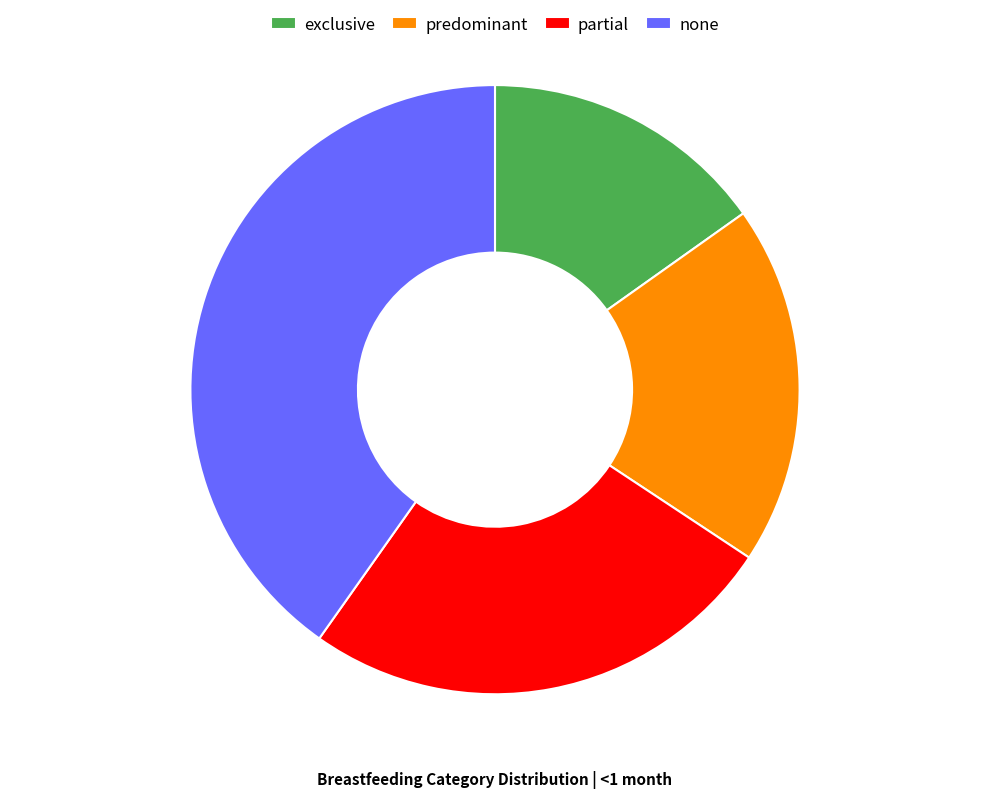

What is the largest slice in the pie chart?

none